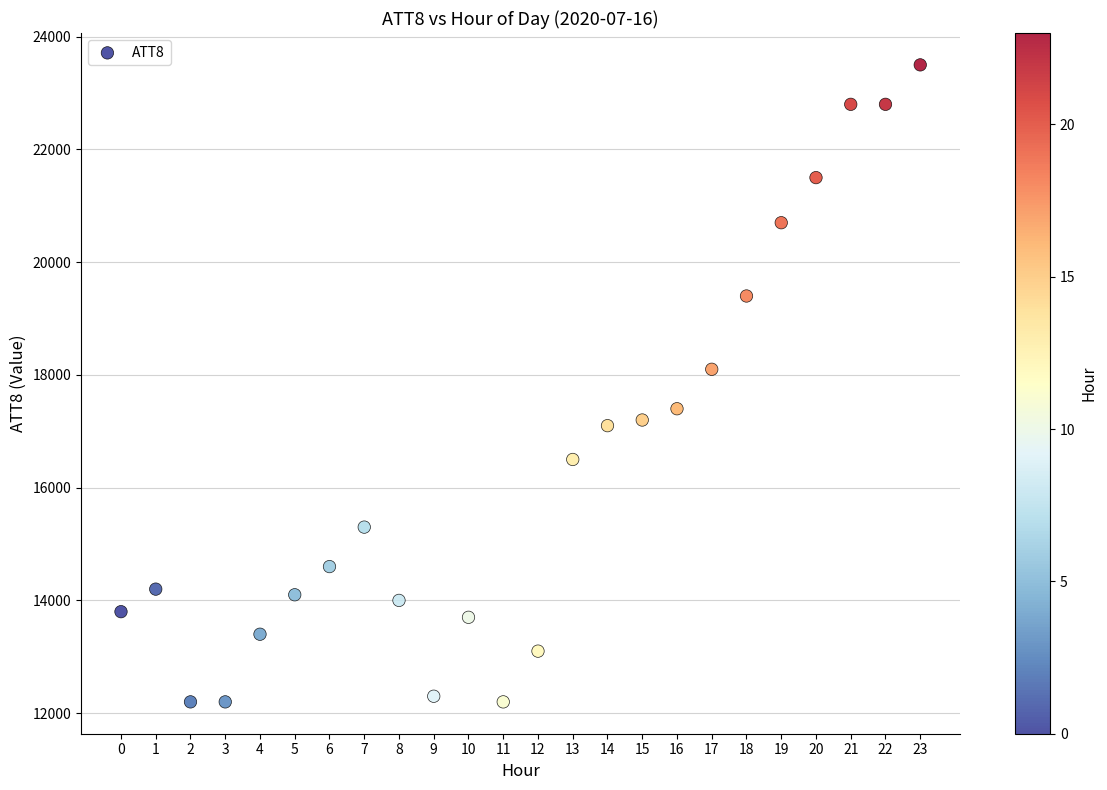

What Y value in the scatter plot is closest to 17850?

18100